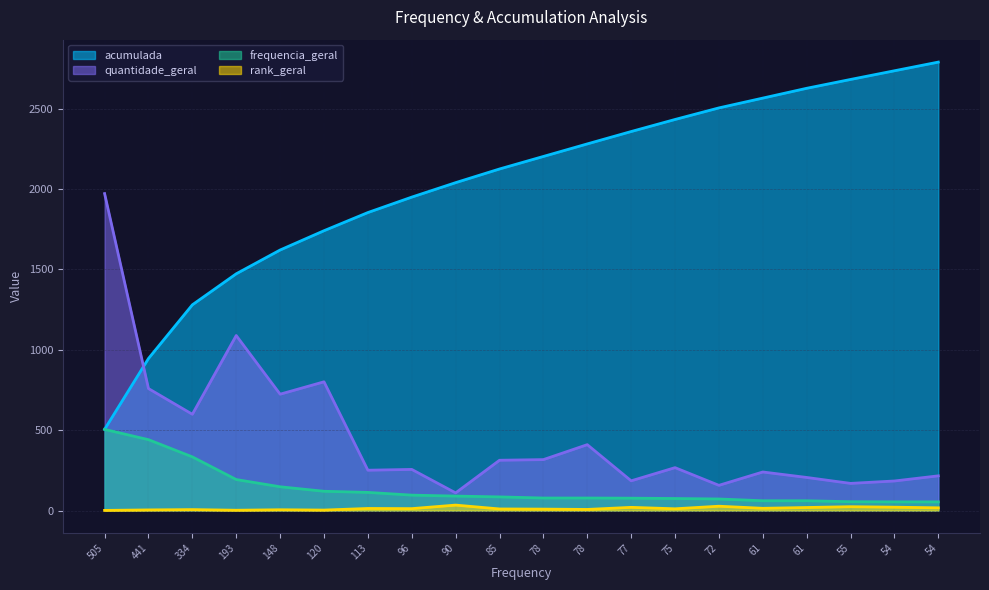

Is the value of frequencia_geral at 441 greater than the value of quantidade_geral at 54?

Yes